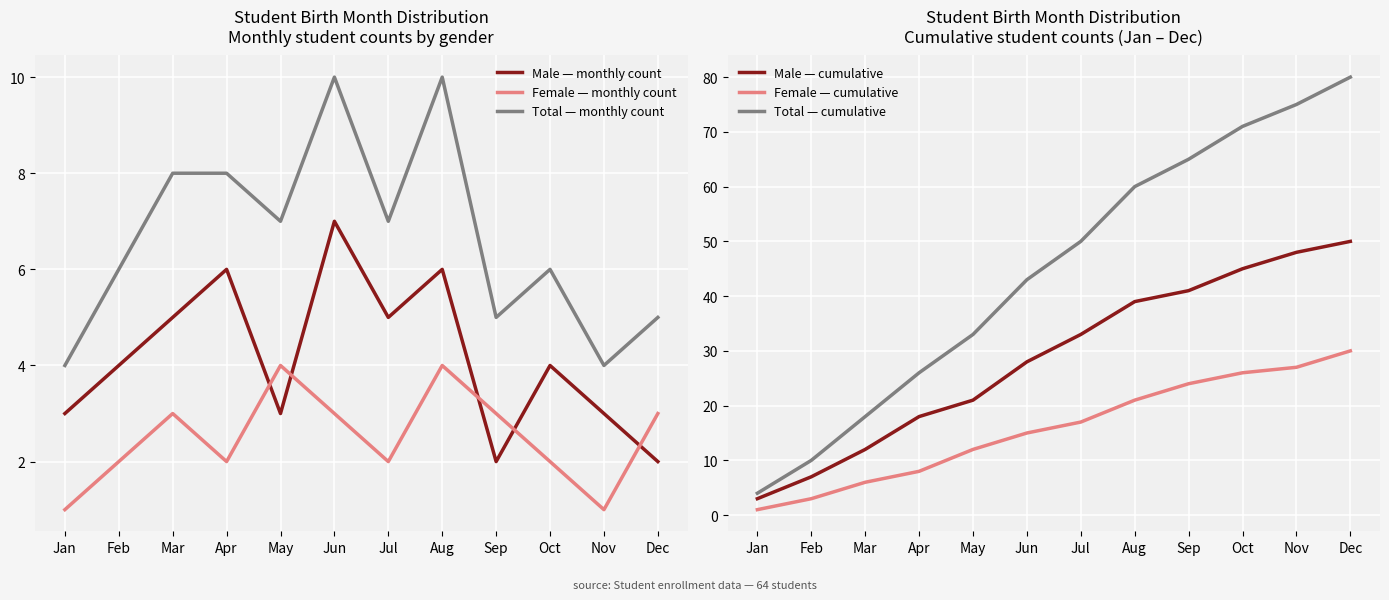

How many data points in Total — monthly count are less than 7?

6